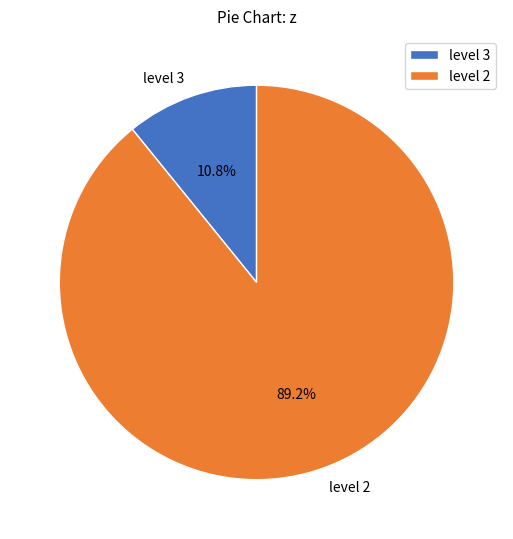

Which slice represents more than half of the pie?

level 2